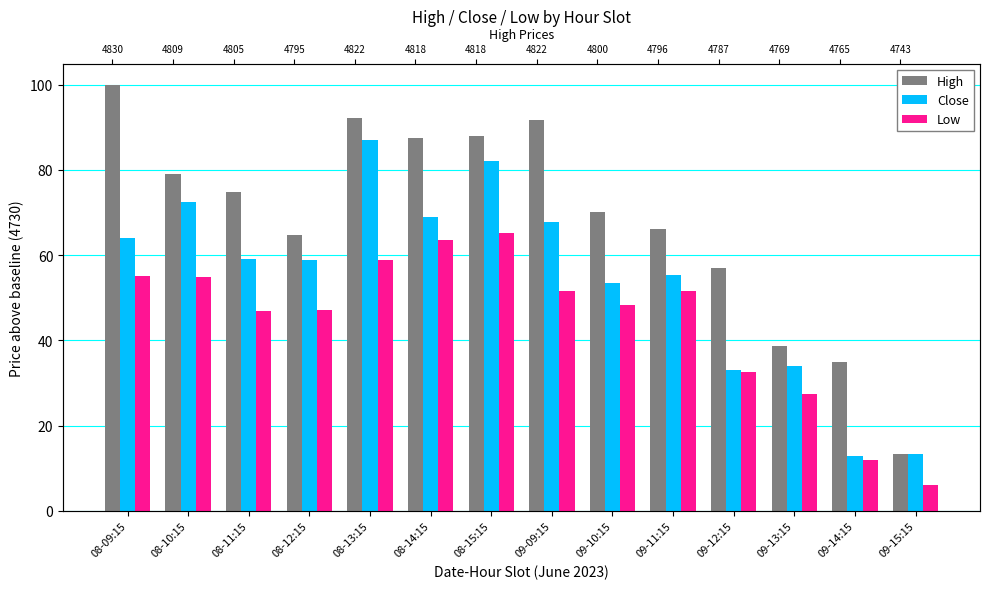

How many bars are there in total?

42